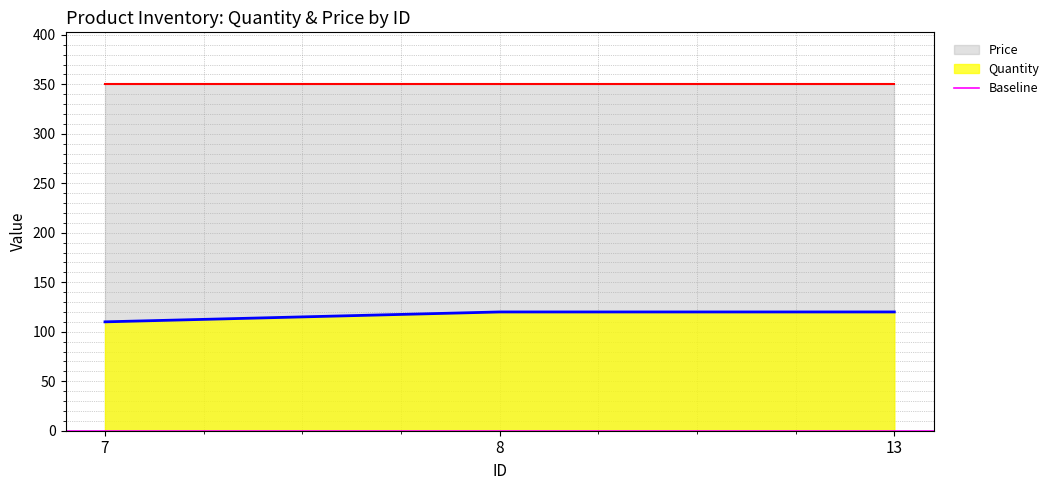

Which category has the highest value across all series?

8